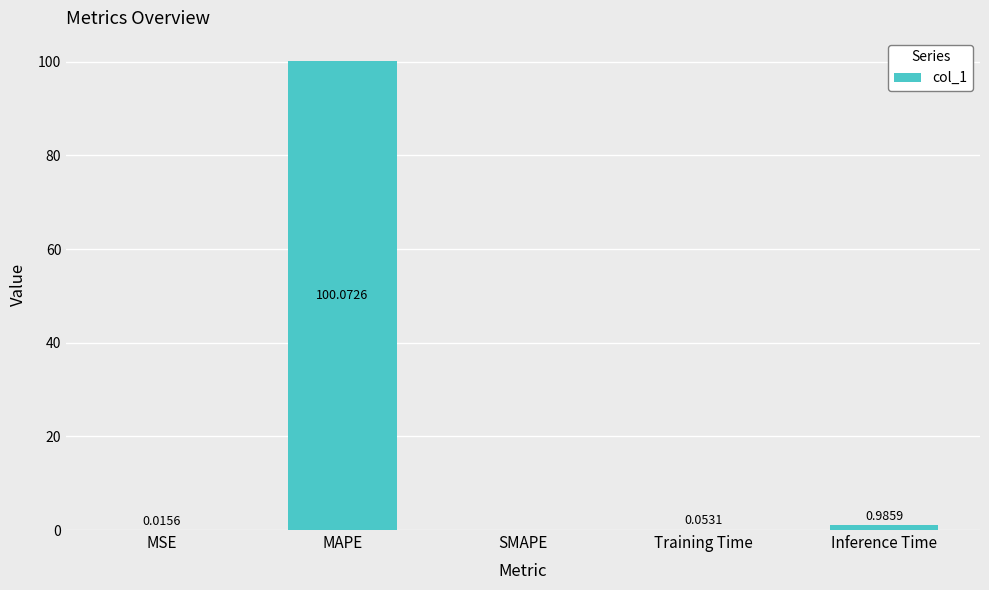

What is the sum of all values?

101.1